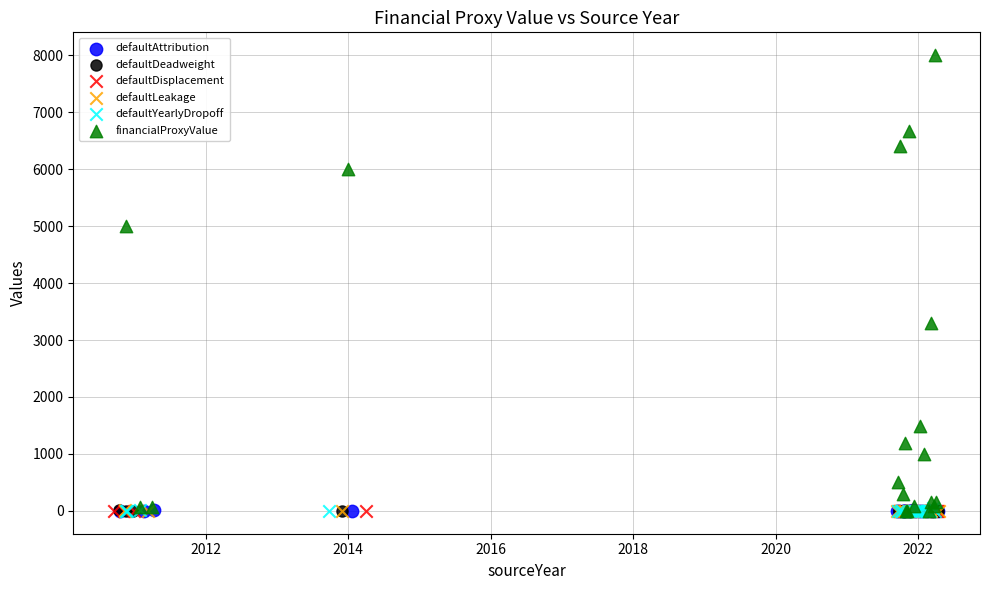

Which series contains the highest Y value?

financialProxyValue